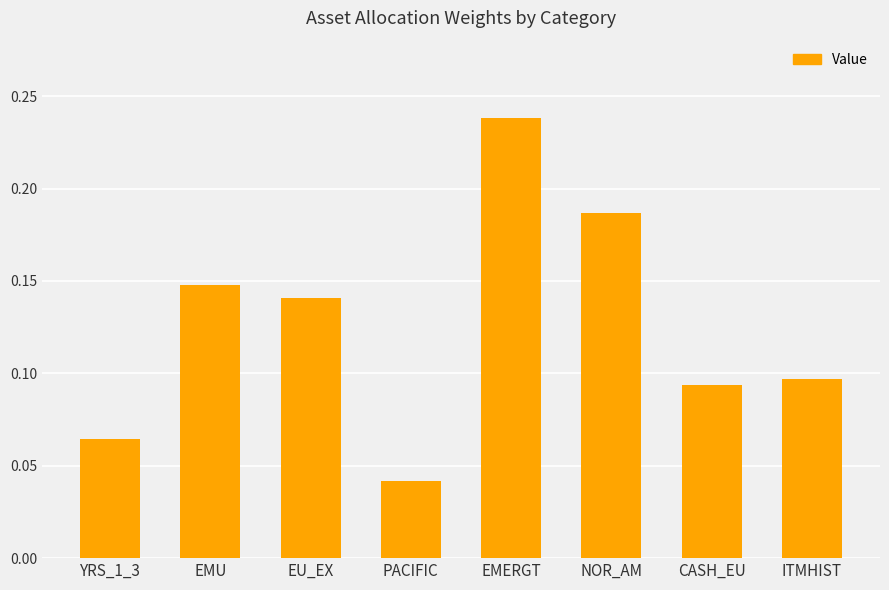

Count the values in the range 0 to 1.

8